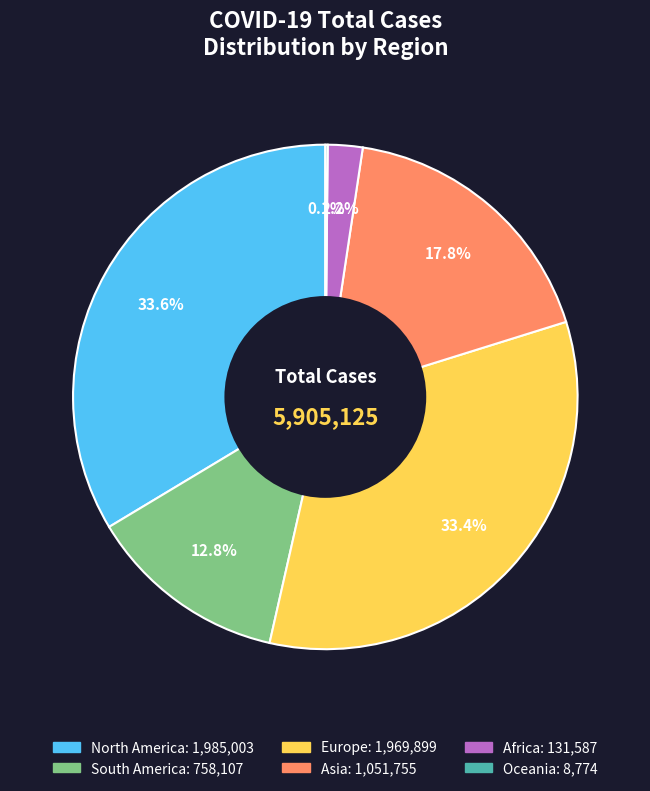

Do North America and South America together represent more than half of the pie?

No